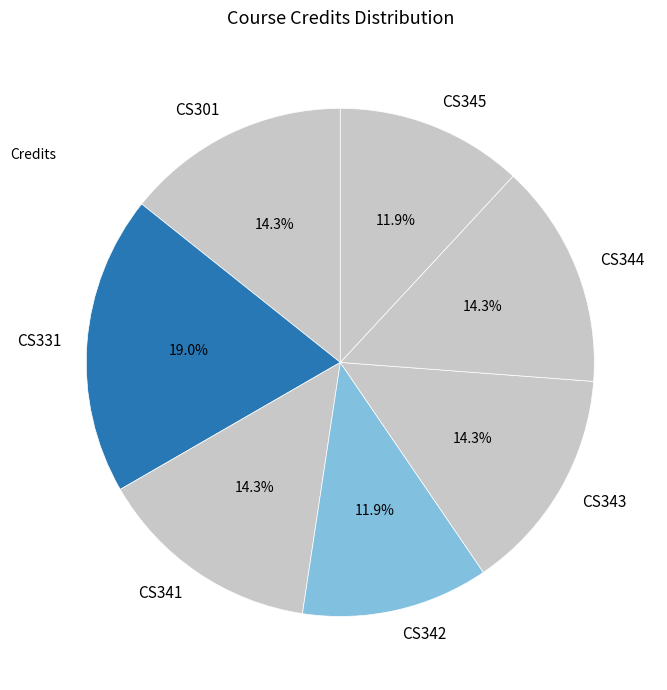

Combined, do CS344 and CS342 account for over 50%?

No